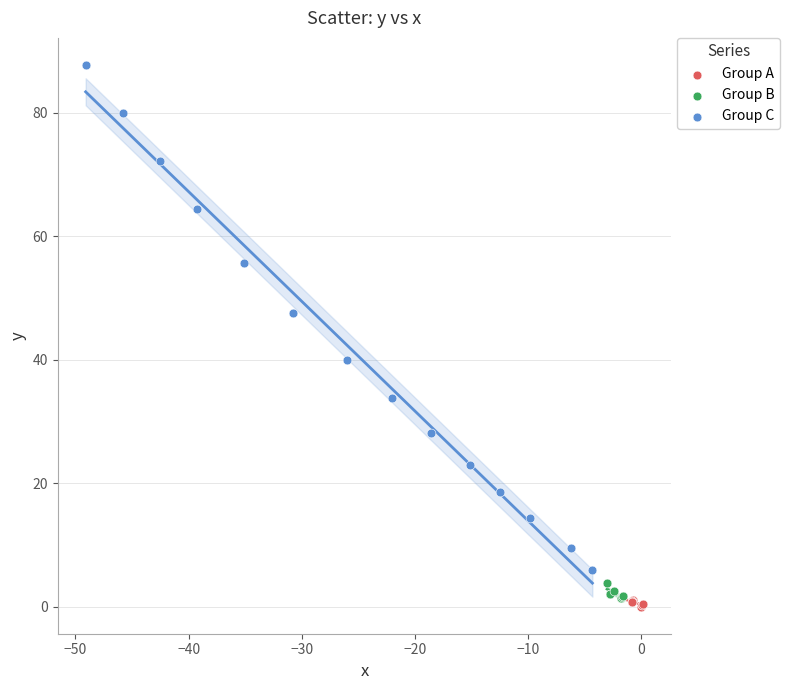

Which series has the widest spread of Y values?

Group C